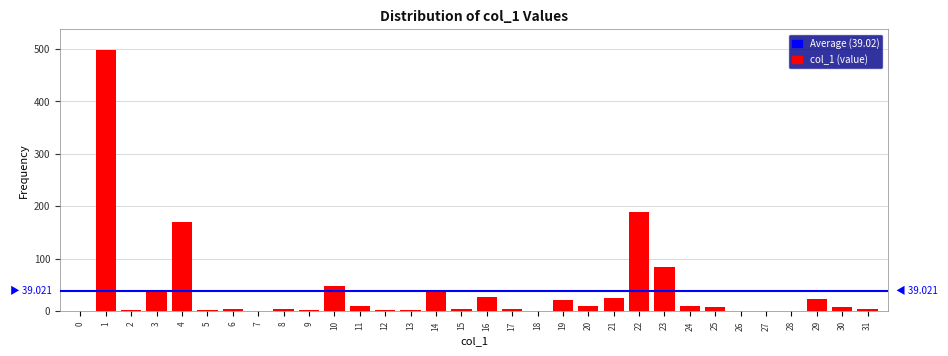

What is the sum of all values?

1248.7